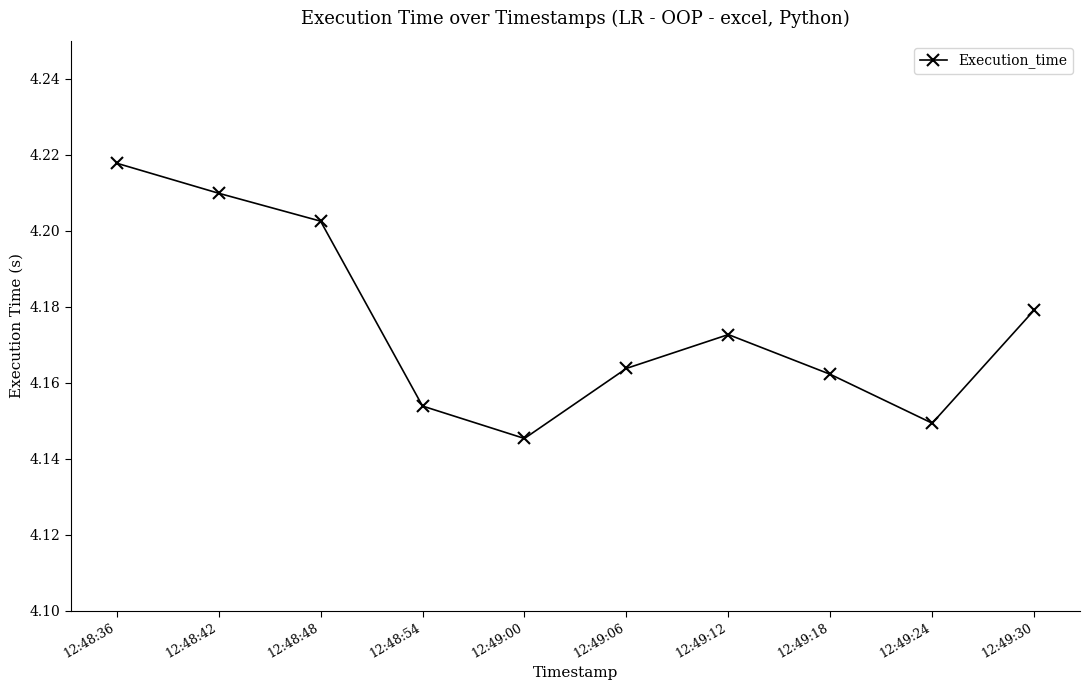

True or false: the data shows 1.9 at 12:48:54.

False